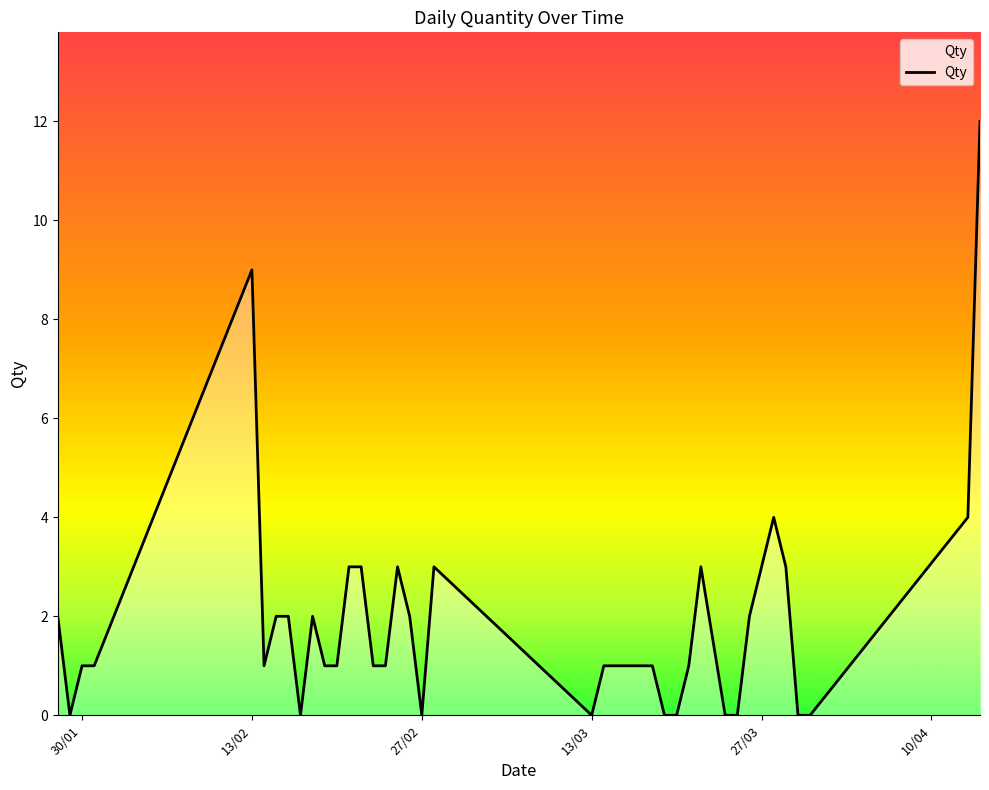

What is the difference between the maximum and minimum values?

12